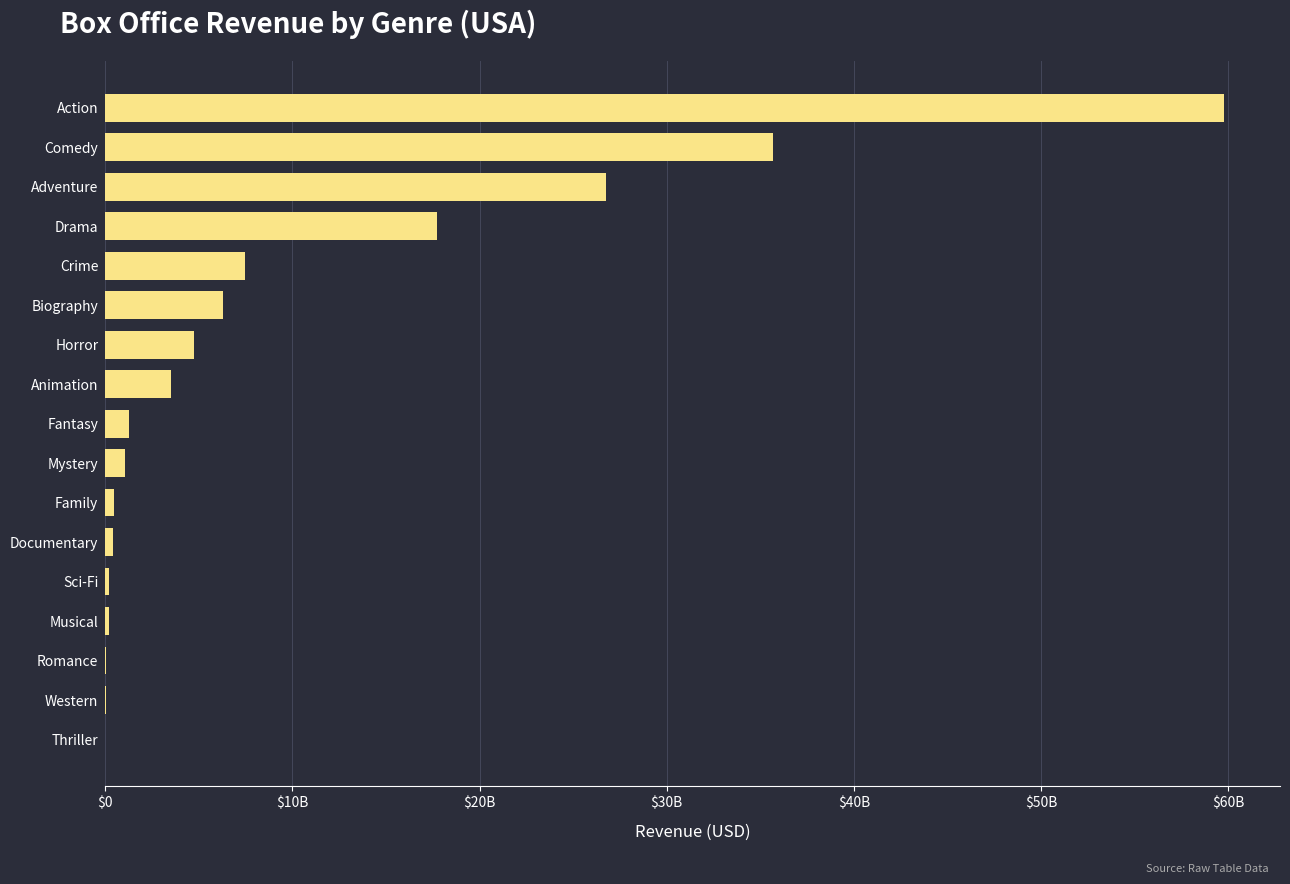

Are the bars horizontal?

Yes